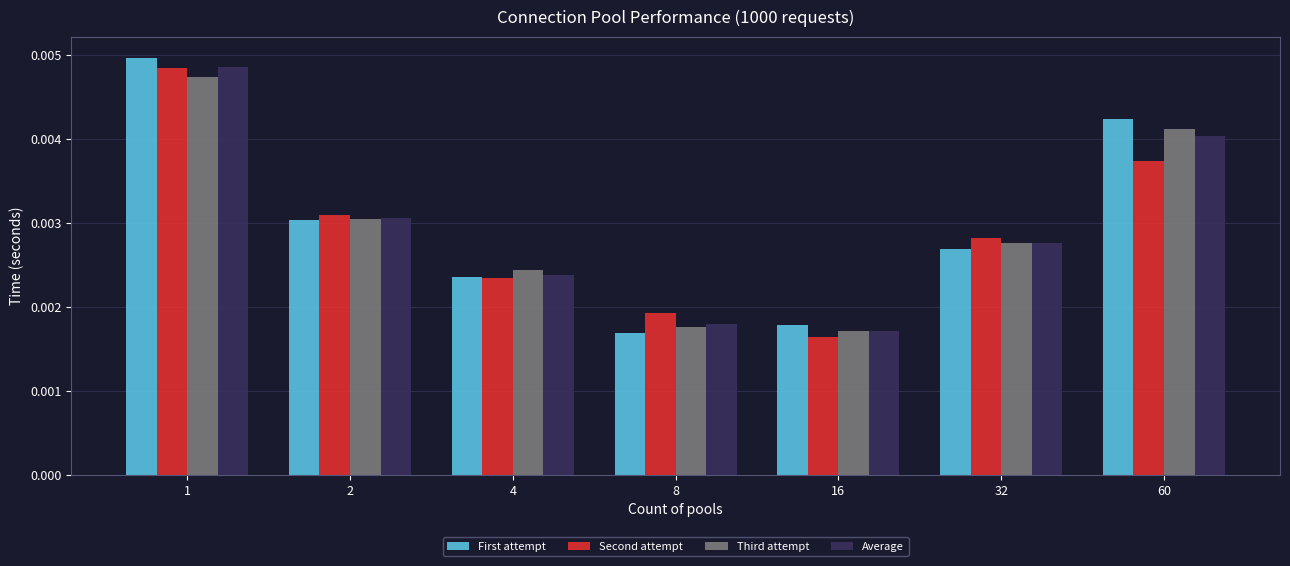

Between 2 and 8, which series saw the biggest shift?

First attempt